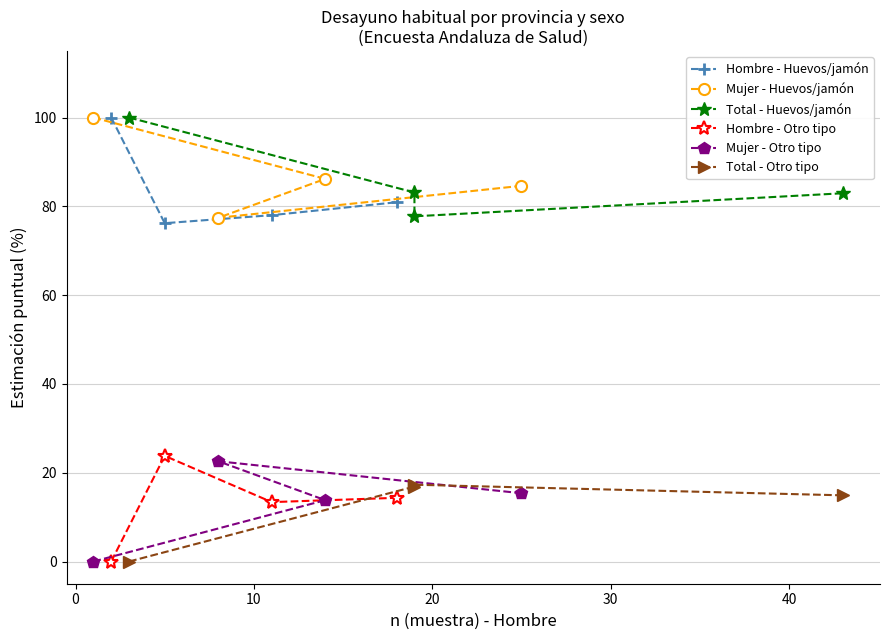

What is the minimum value for Hombre - Huevos/jamón?

76.2